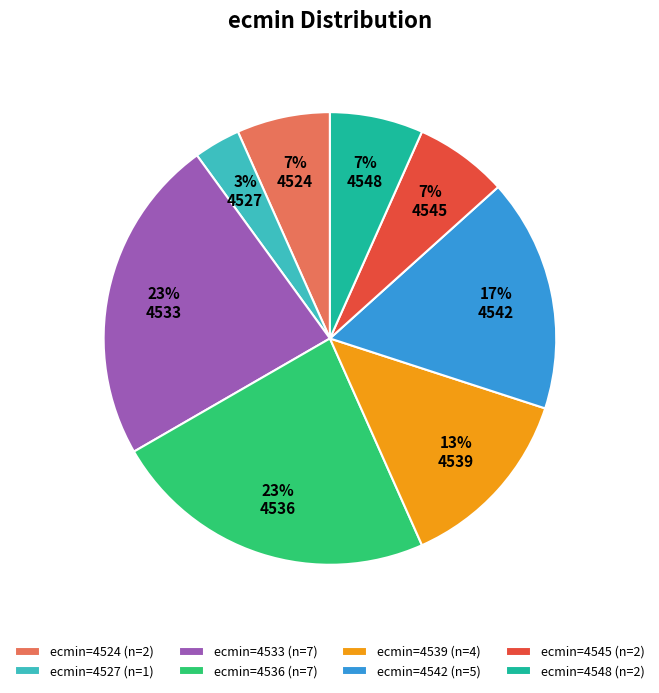

Combined, do ecmin=4533 (n=7) and ecmin=4545 (n=2) account for over 50%?

No